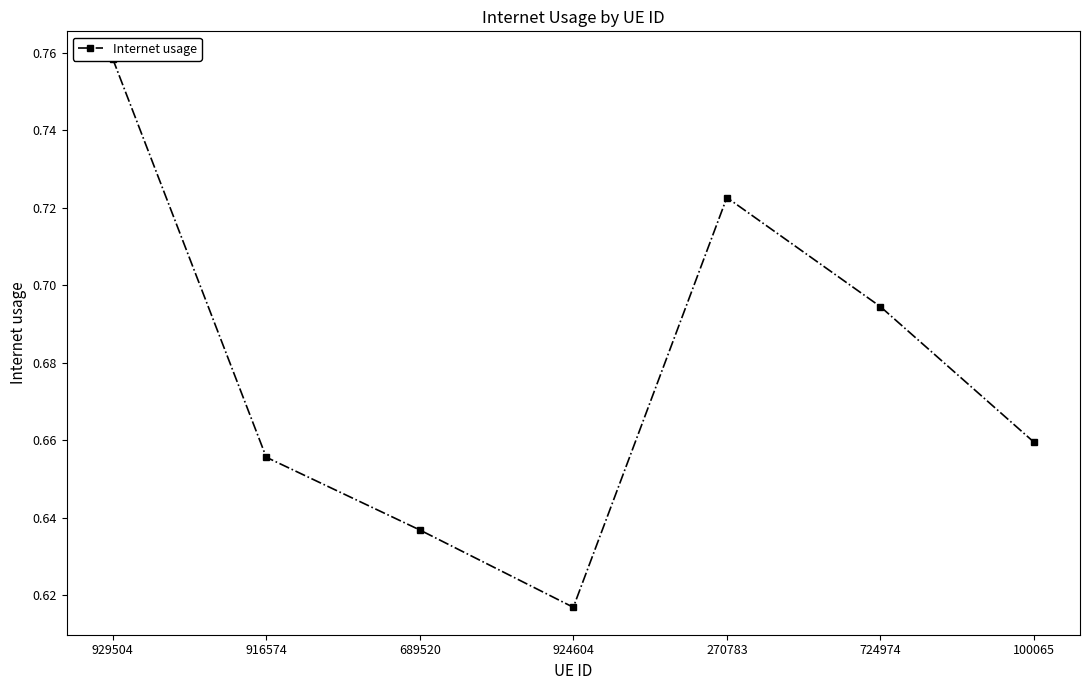

How many points are lower than both their immediate neighbors (excluding endpoints)?

1